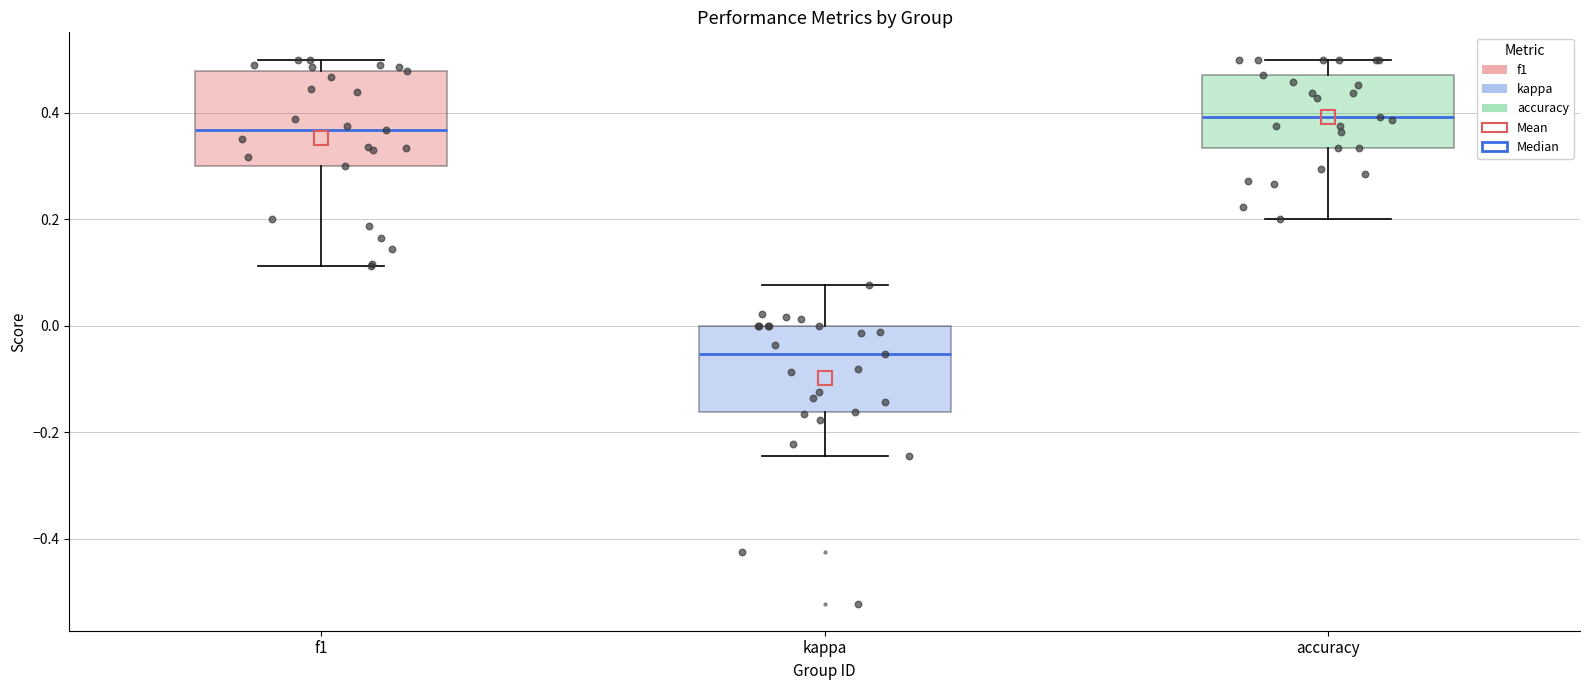

Where does the lower whisker of the box for kappa end on the y-axis? The values are not printed on the chart, so give them approximately, as read against the axis.

-0.24